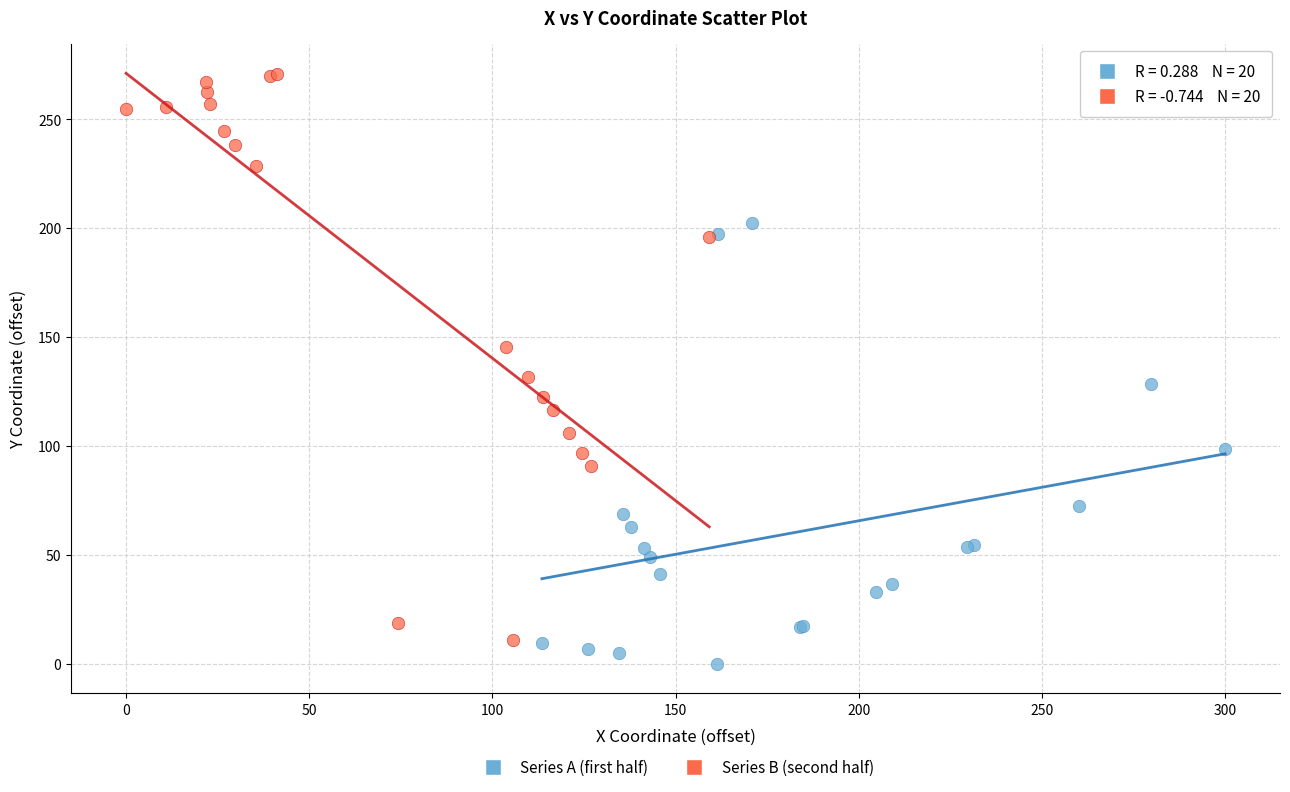

Which series contains the highest Y value?

Series B (second half)